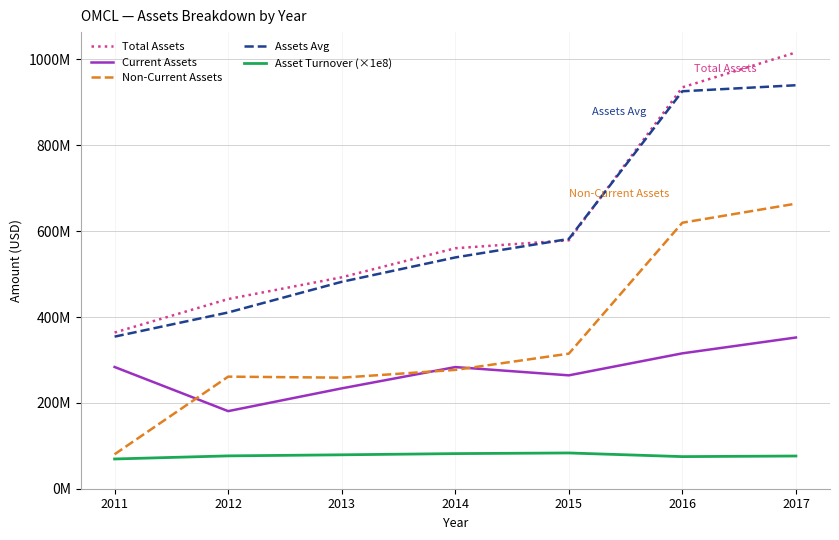

What is the sum of the Total Assets values at 2015 and 2012?

1020566000